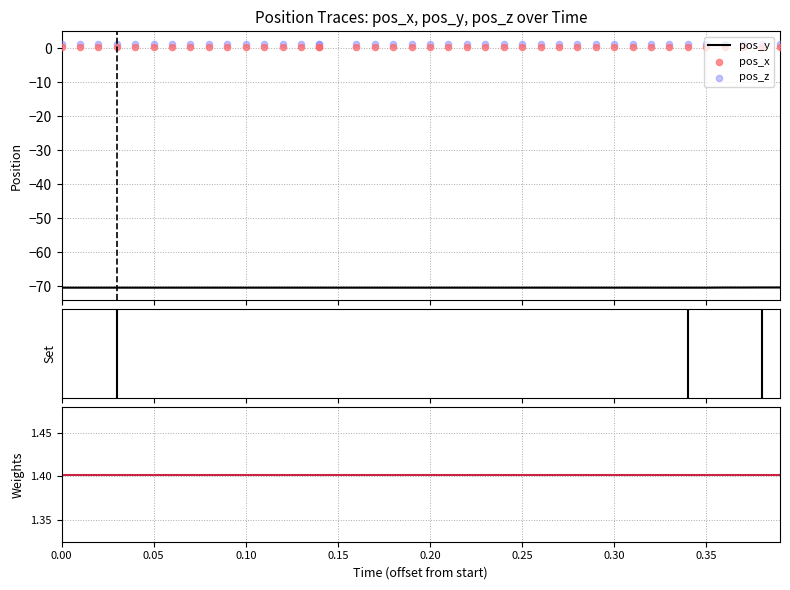

Which series contains the lowest Y value?

pos_y